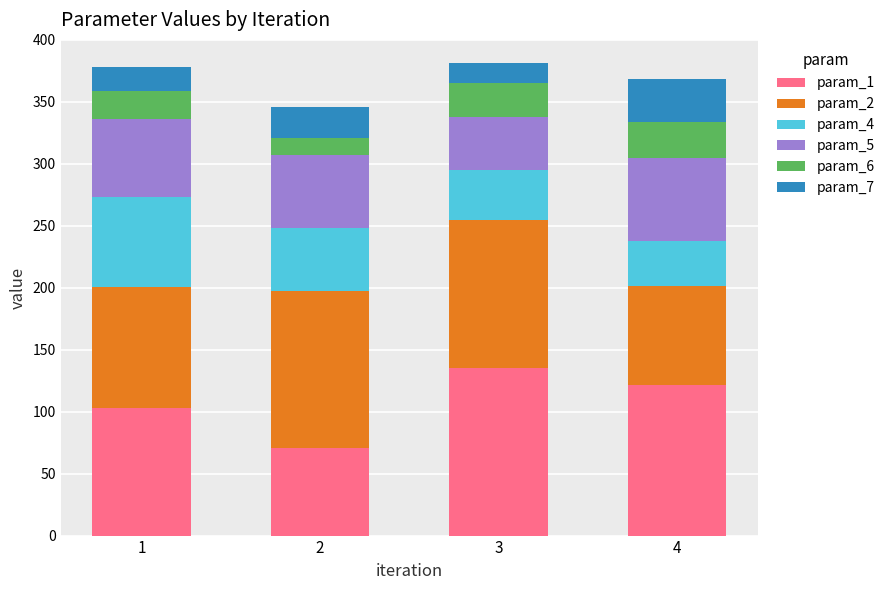

What are all the series names shown in the legend?

param_1, param_2, param_4, param_5, param_6, param_7